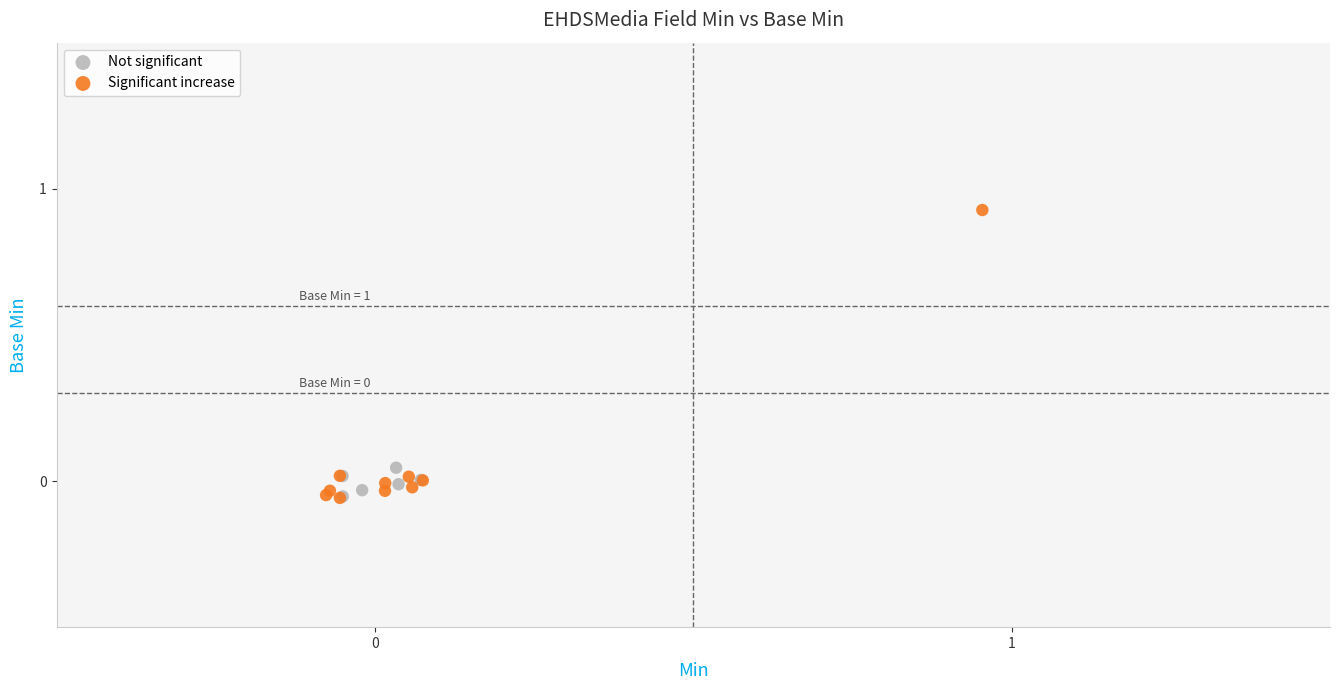

Which series has the largest Y range (max minus min)?

Significant increase